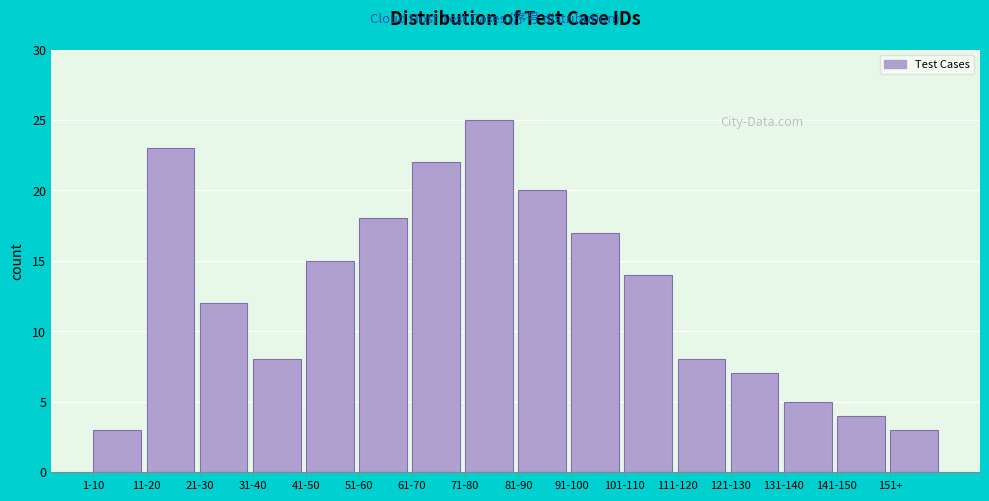

Reading left to right, transcribe all the data shown in this chart.

1-10=3	11-20=23	21-30=12	31-40=8	41-50=15	51-60=18	61-70=22	71-80=25	81-90=20	91-100=17	101-110=14	111-120=8	121-130=7	131-140=5	141-150=4	151+=3